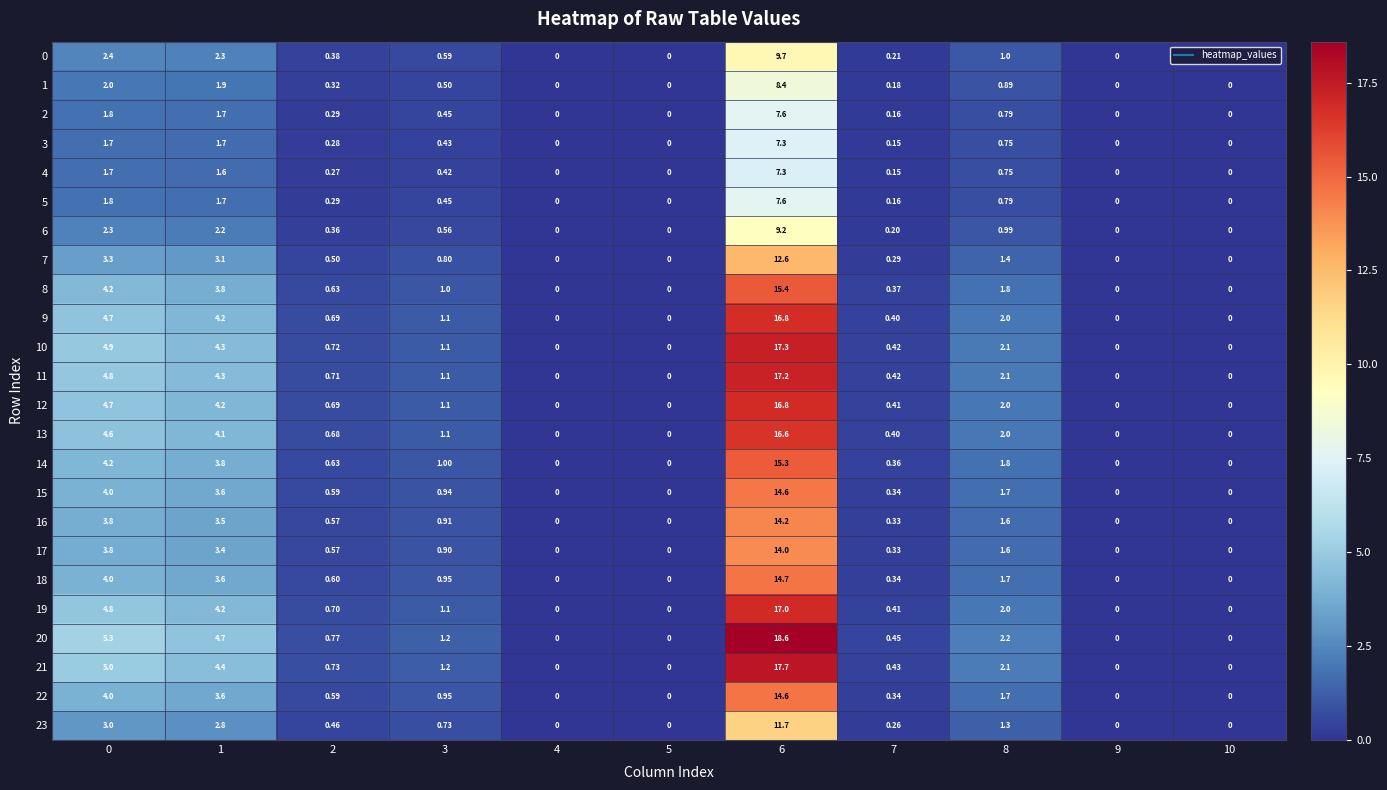

Is the value of 11 at 7 greater than the value of 22 at 10?

Yes